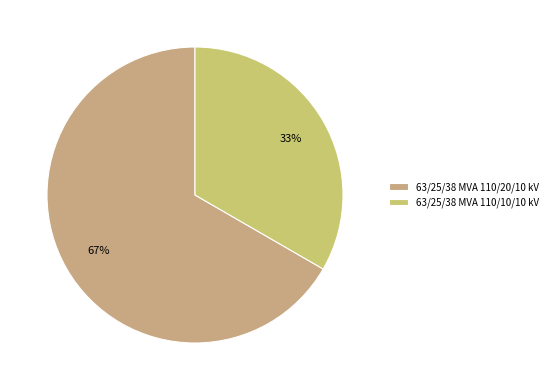

Is it true that 63/25/38 MVA 110/10/10 kV is 33% of the pie?

True